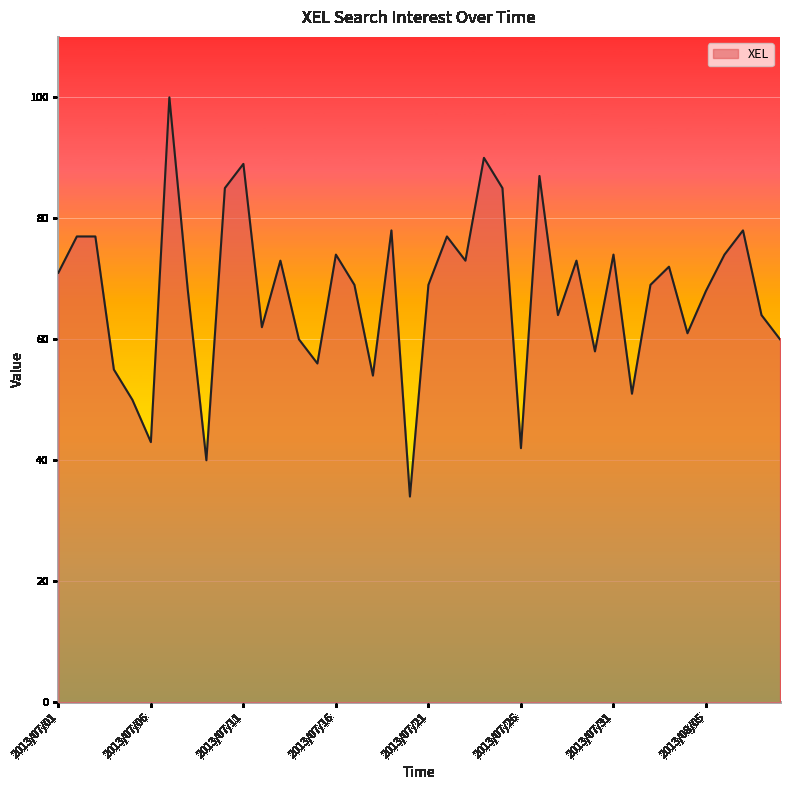

What is the greatest value displayed?

100